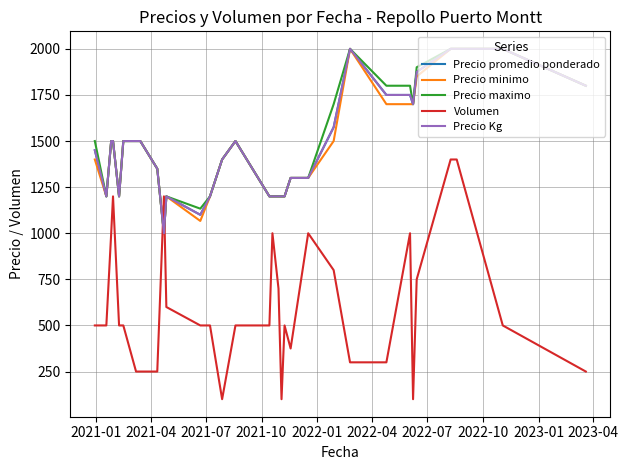

What is the sum of all Precio maximo values?

47483.3